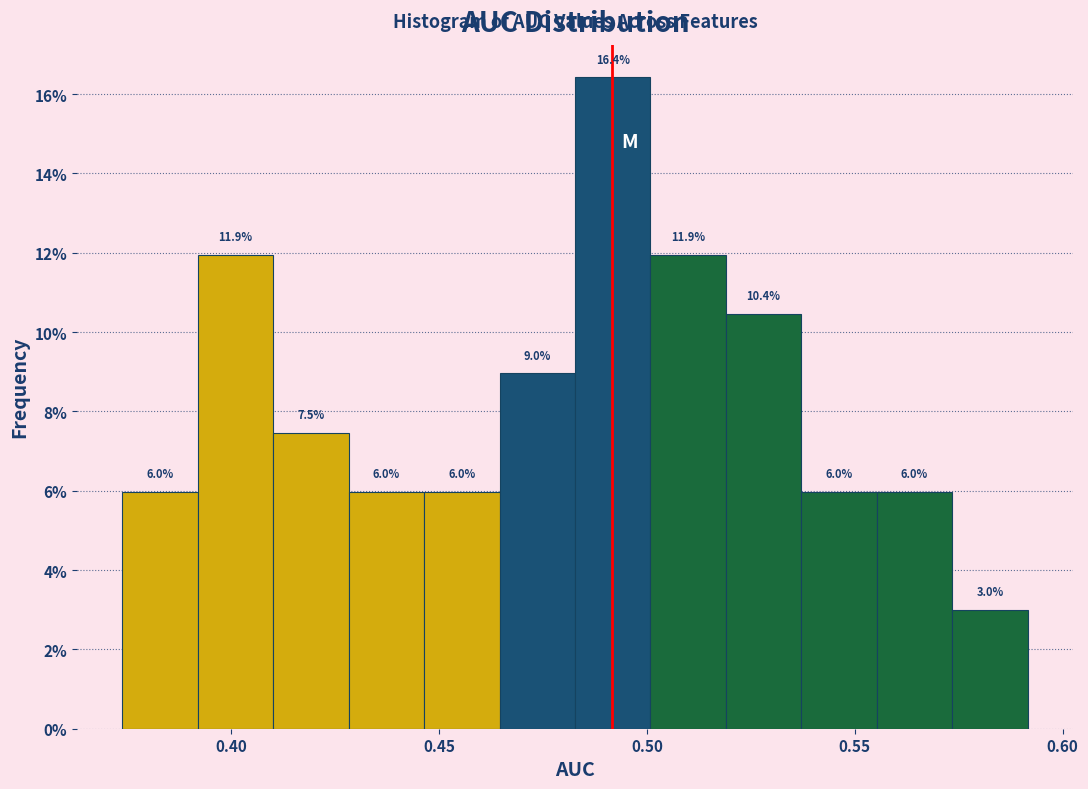

Read against the x-axis, roughly where is the centre of the tallest bar?

0.490